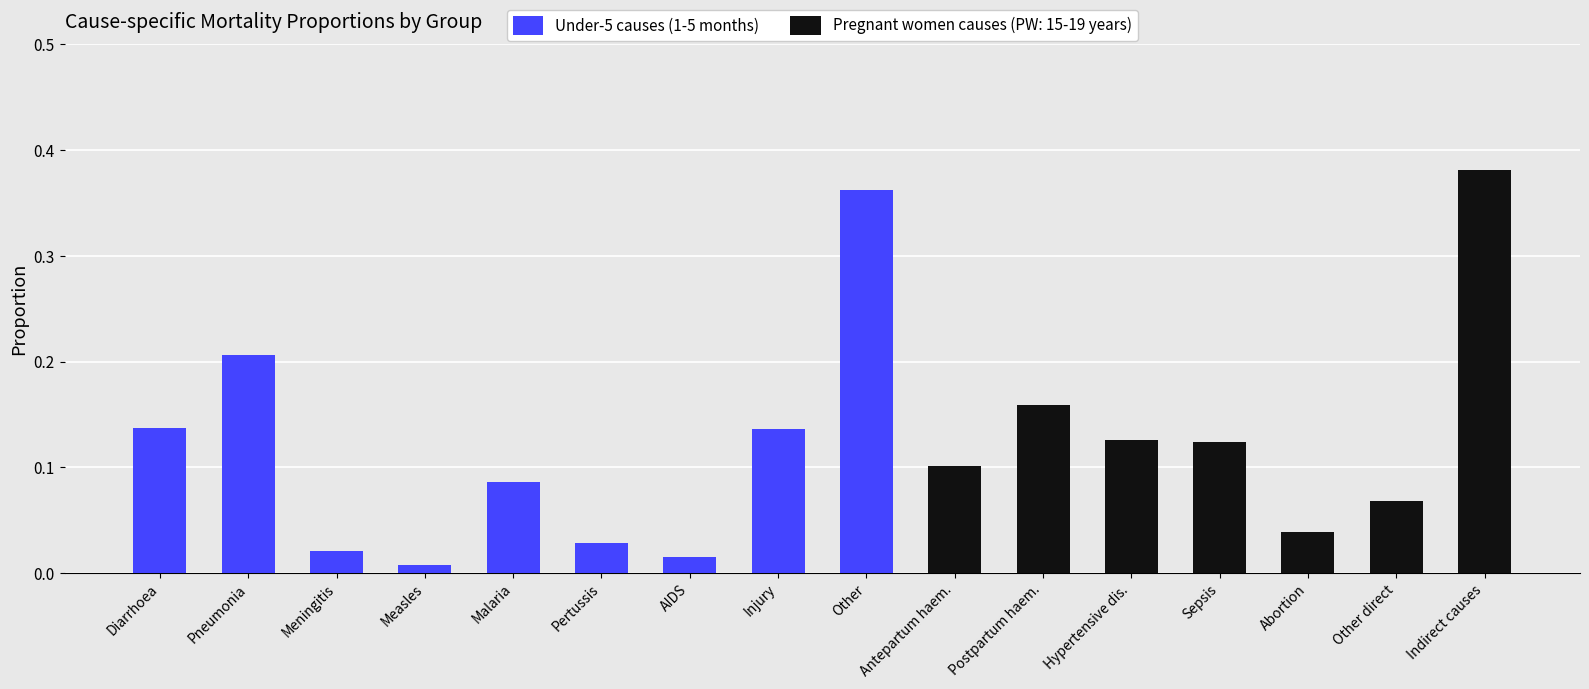

Are the bars grouped side by side (vs. stacked)?

No